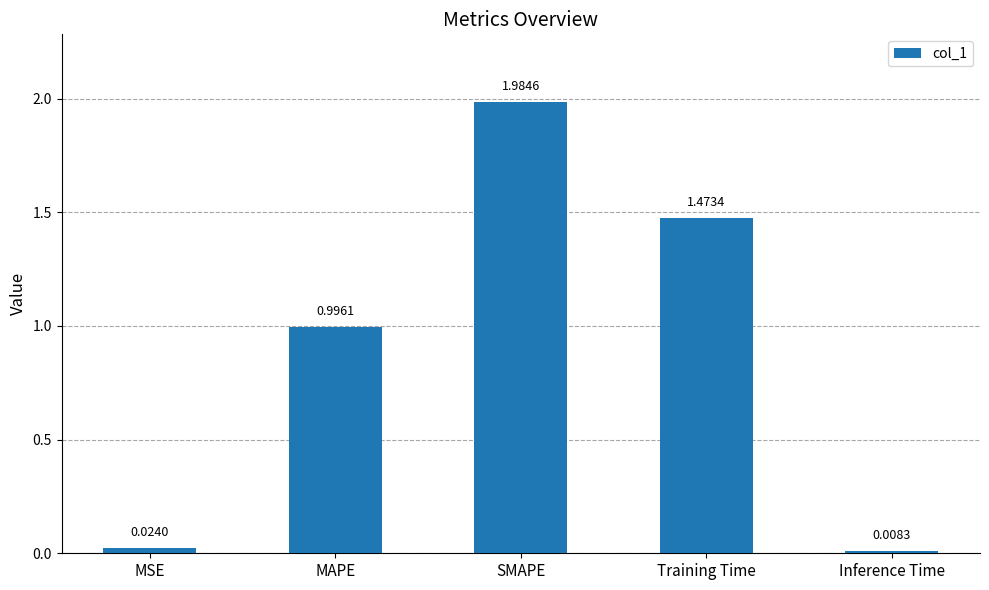

Rank the categories by value from highest to lowest.

SMAPE, Training Time, MAPE, MSE, Inference Time